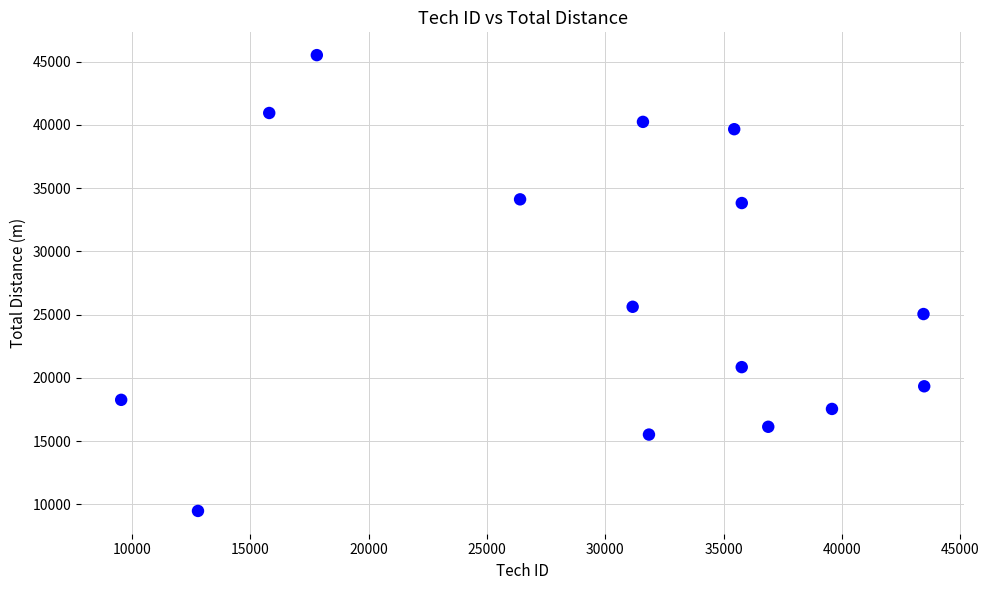

What is the range of X values (max minus min)?

33939